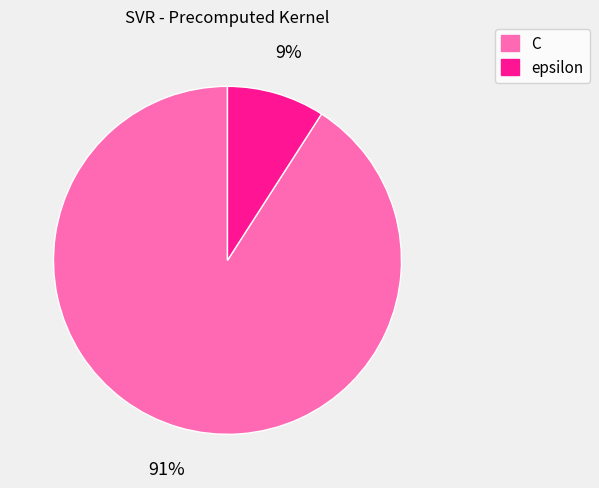

To the nearest percent, what is the difference between the epsilon and C slice percentages?

82%